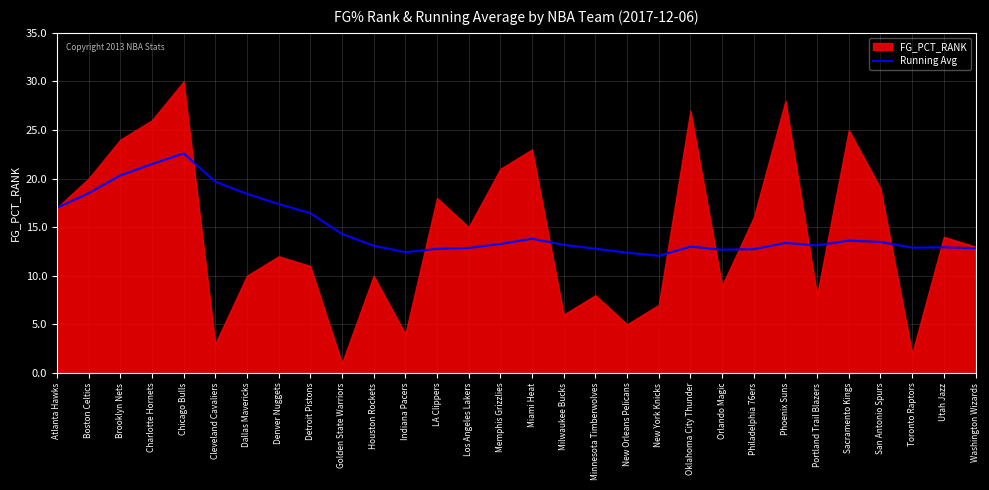

Is it true that Running Avg equals 12.9 at Utah Jazz?

True